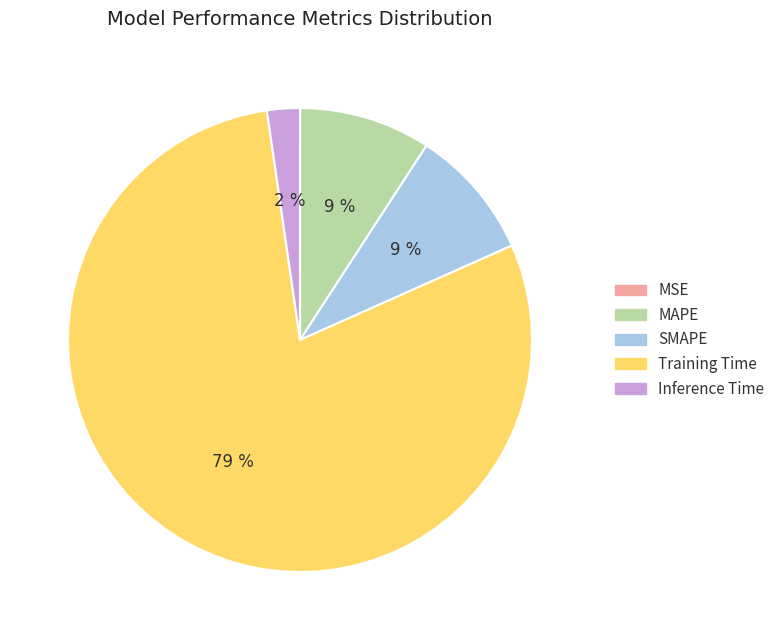

What is the largest slice in the pie chart?

Training Time